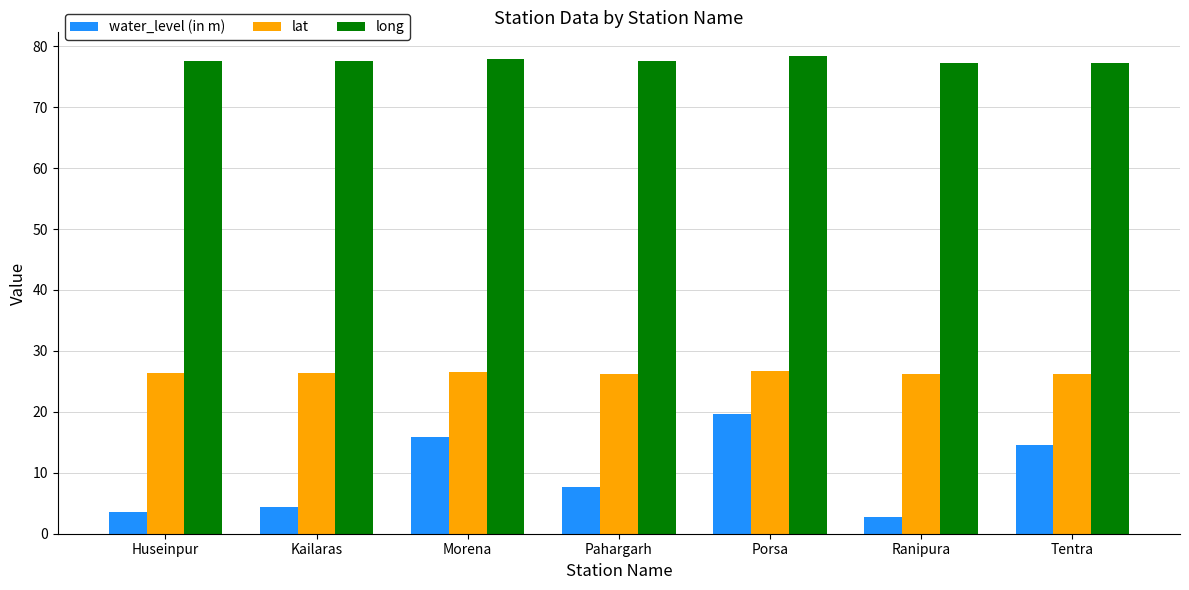

The value of long at Morena is 27.2. True or false?

False